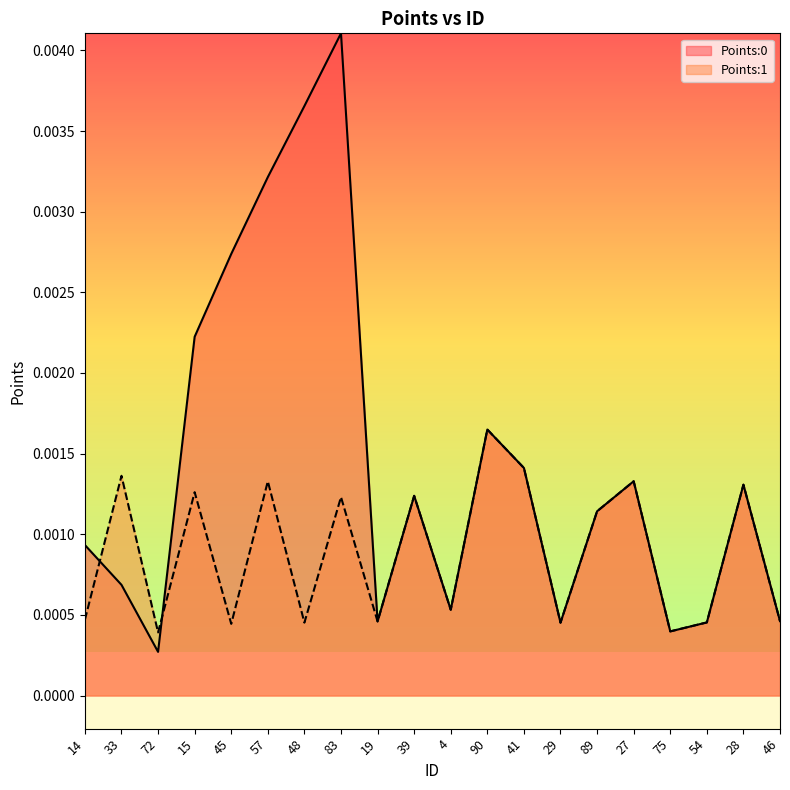

Rank the series at 28 from highest to lowest value.

Points:0, Points:1